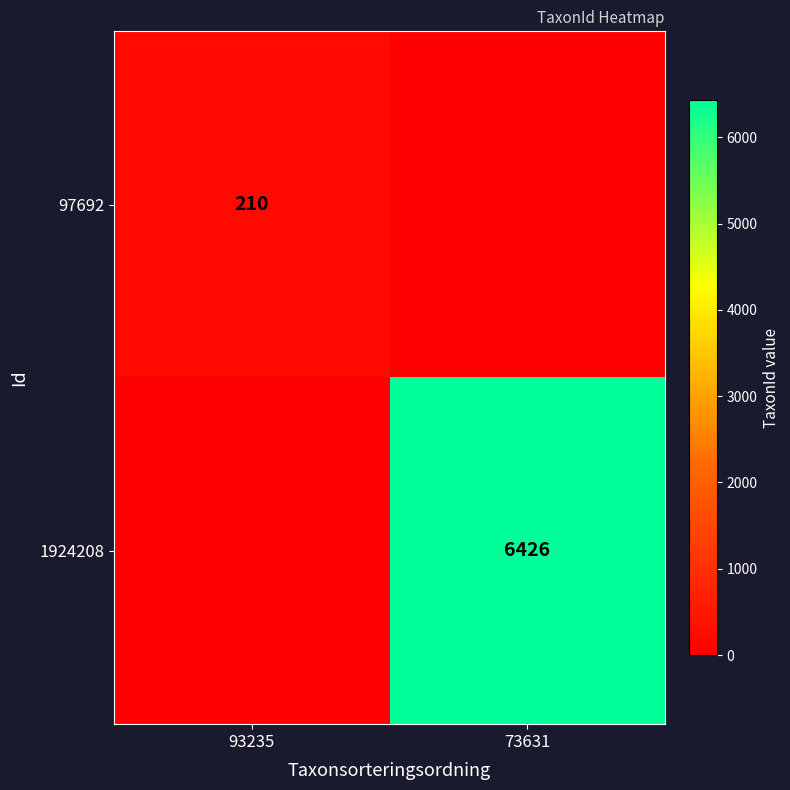

The 97692 series shows 145 at 93235. True or false?

False